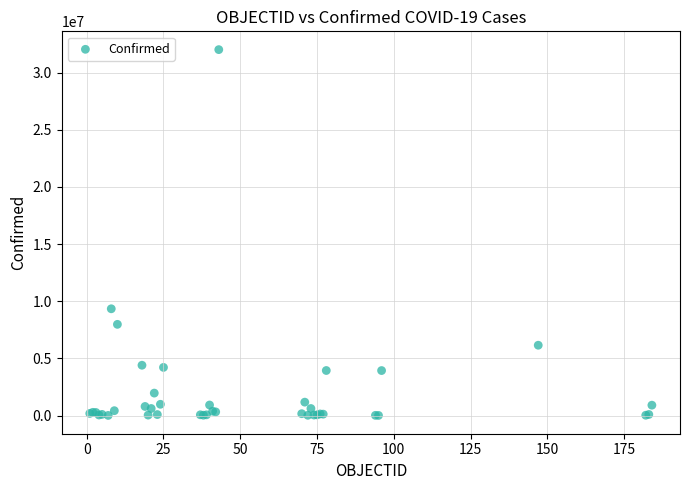

What Y value in the scatter plot is closest to 16015295?

9341492